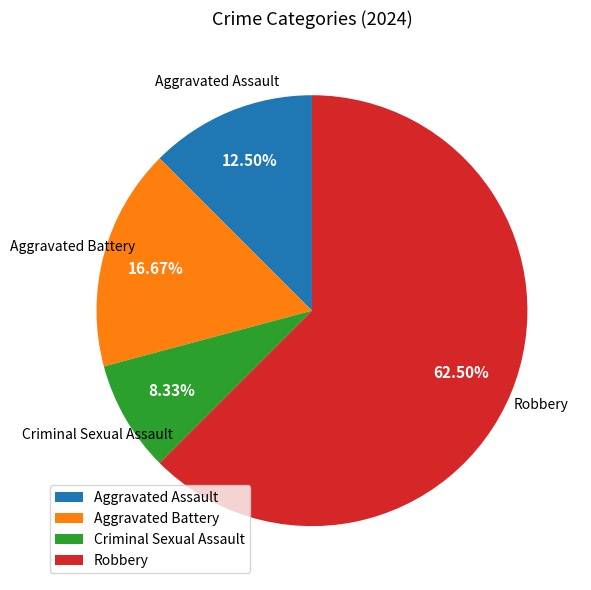

Rank the categories by value from lowest to highest.

Criminal Sexual Assault, Aggravated Assault, Aggravated Battery, Robbery